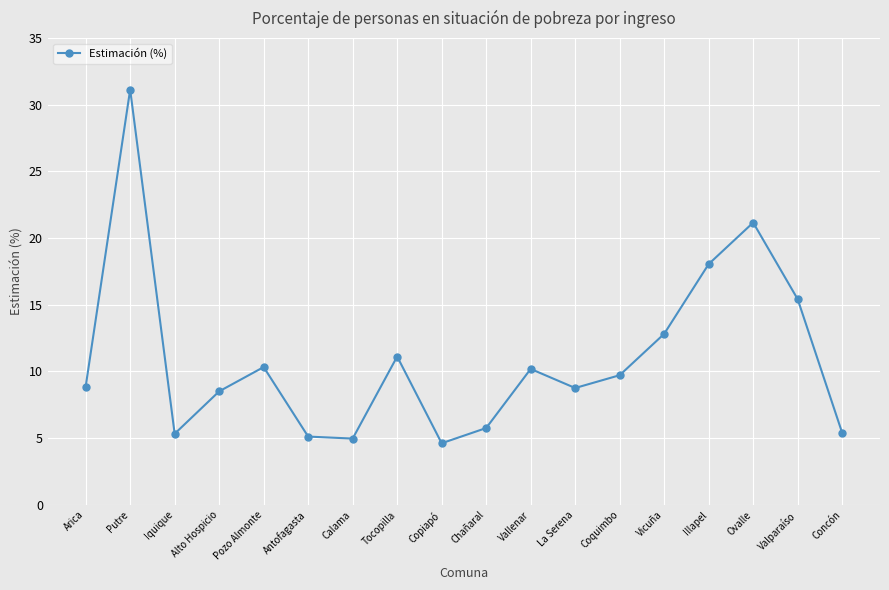

How many lines are shown in the chart?

1